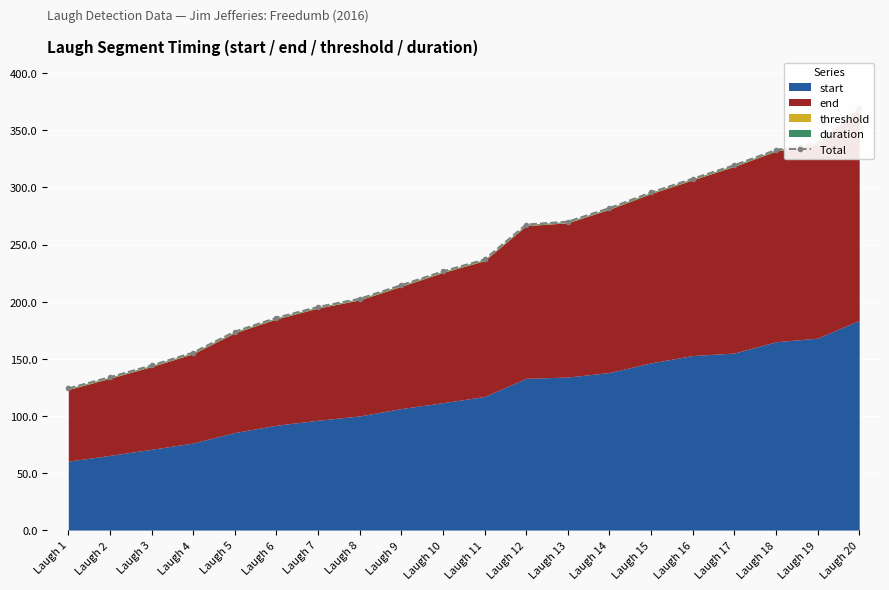

What is the sum of all values?

4777.2